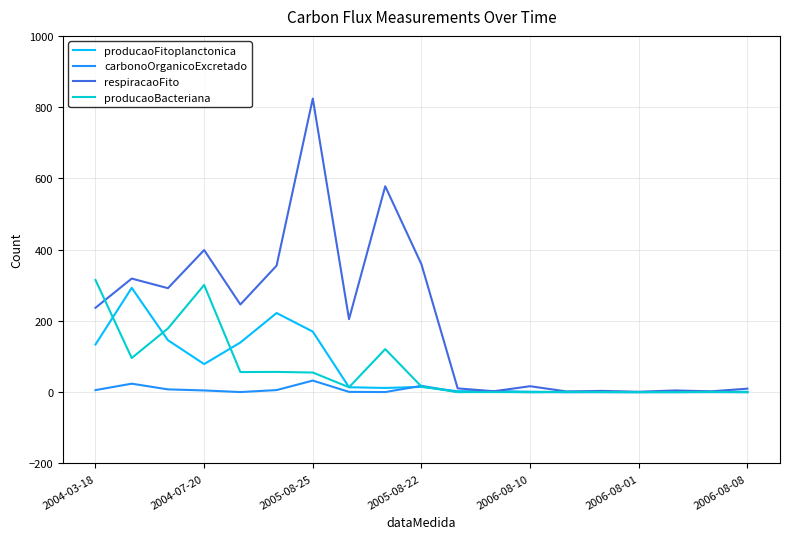

Which series has the largest range (max minus min)?

respiracaoFito